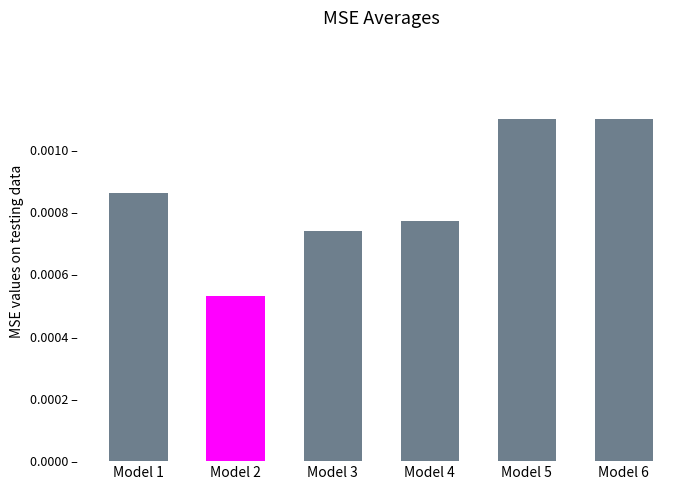

The value at Model 1 is 0.0. True or false?

True